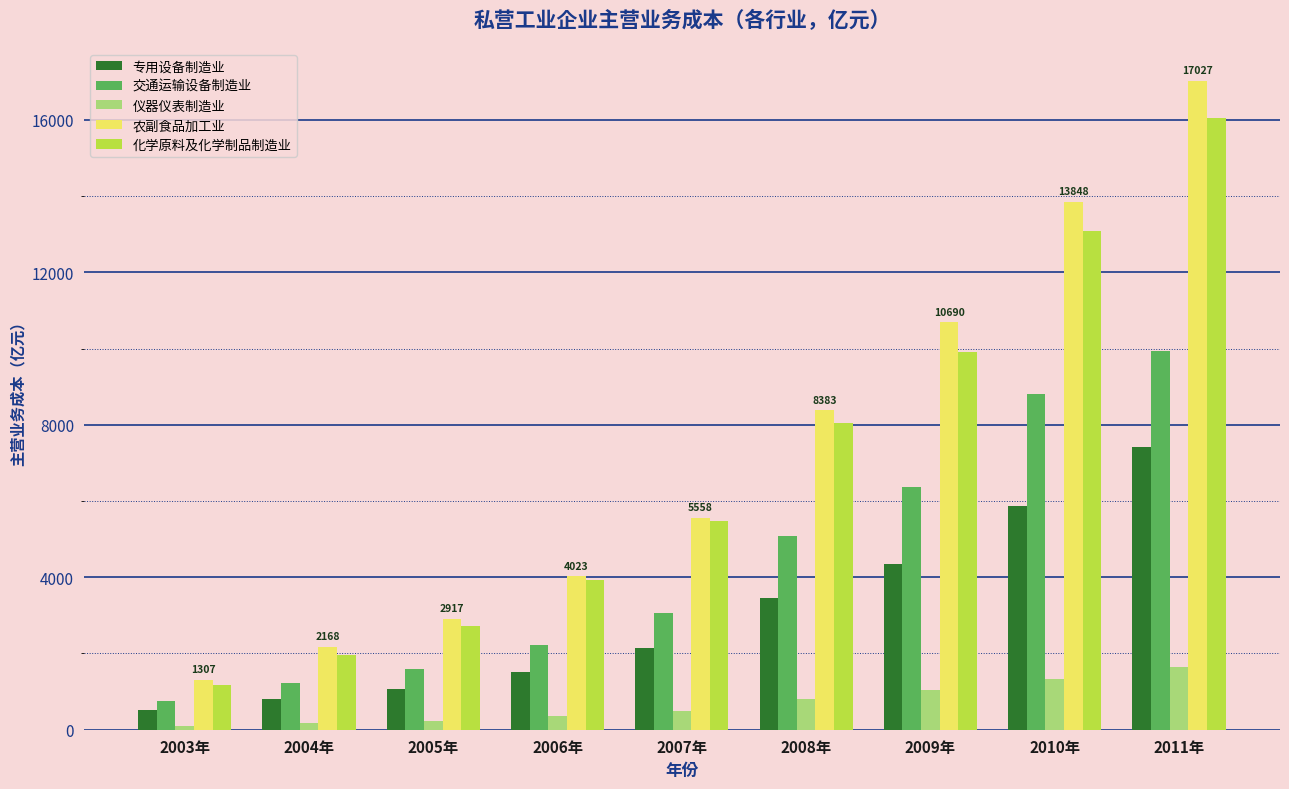

Which category has the lowest value in the 化学原料及化学制品制造业 series?

2003年